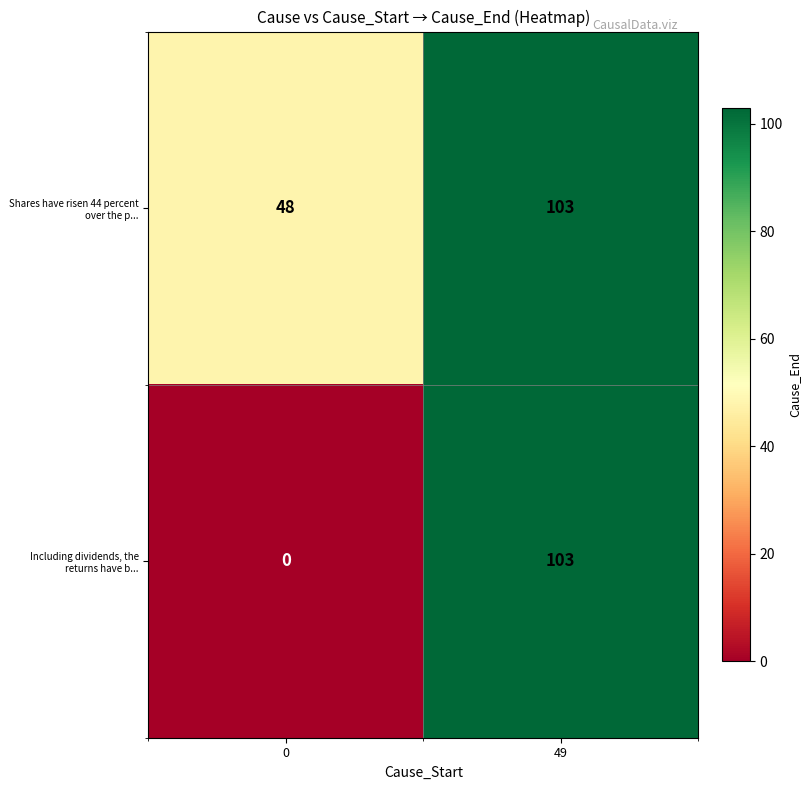

List the series in order of their overall mean, highest first.

Shares have risen 44 percent over the p..., Including dividends, the returns have b...